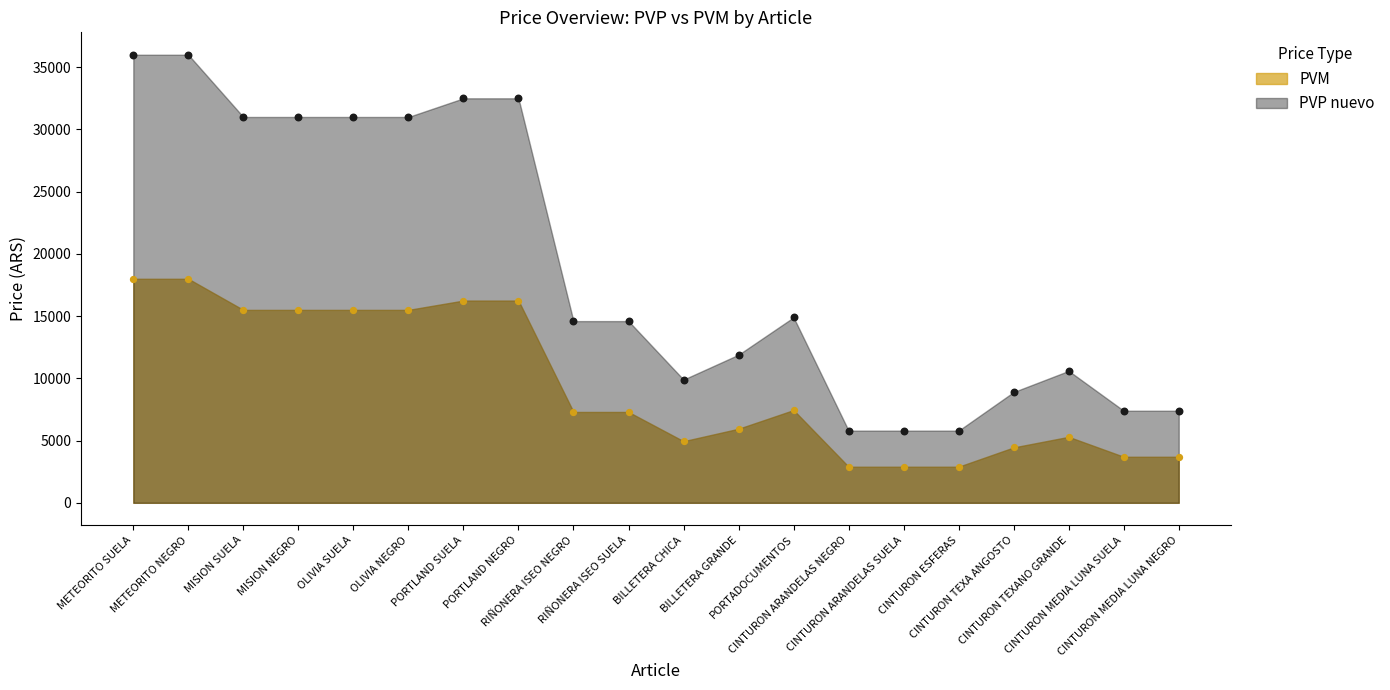

Which series has the largest Y range (max minus min)?

PVP nuevo